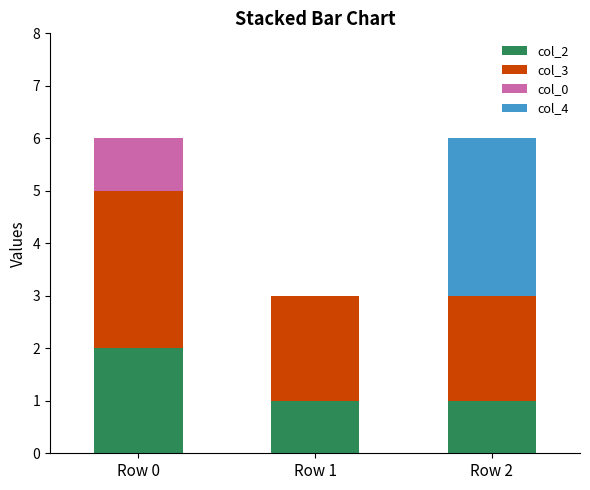

Count the number of data series in this chart.

4